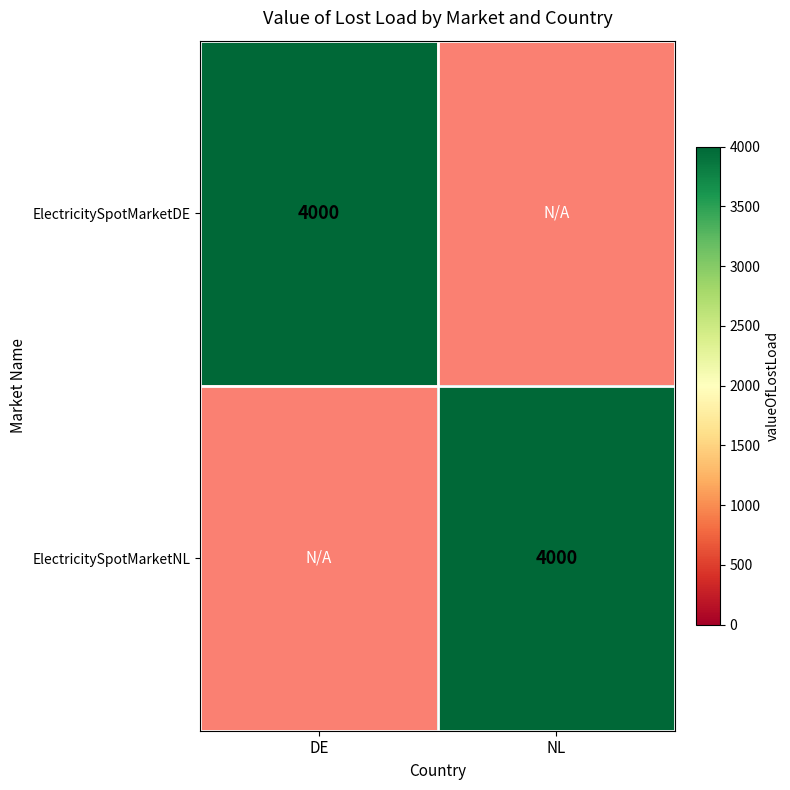

True or false: ElectricitySpotMarketDE has a value of 6401 at DE.

False